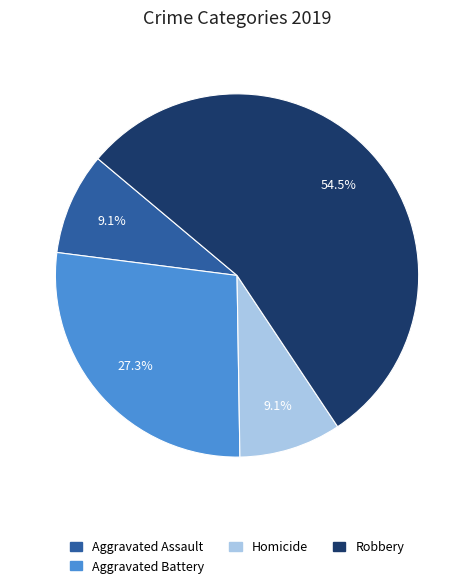

How many segments does this pie chart have?

4